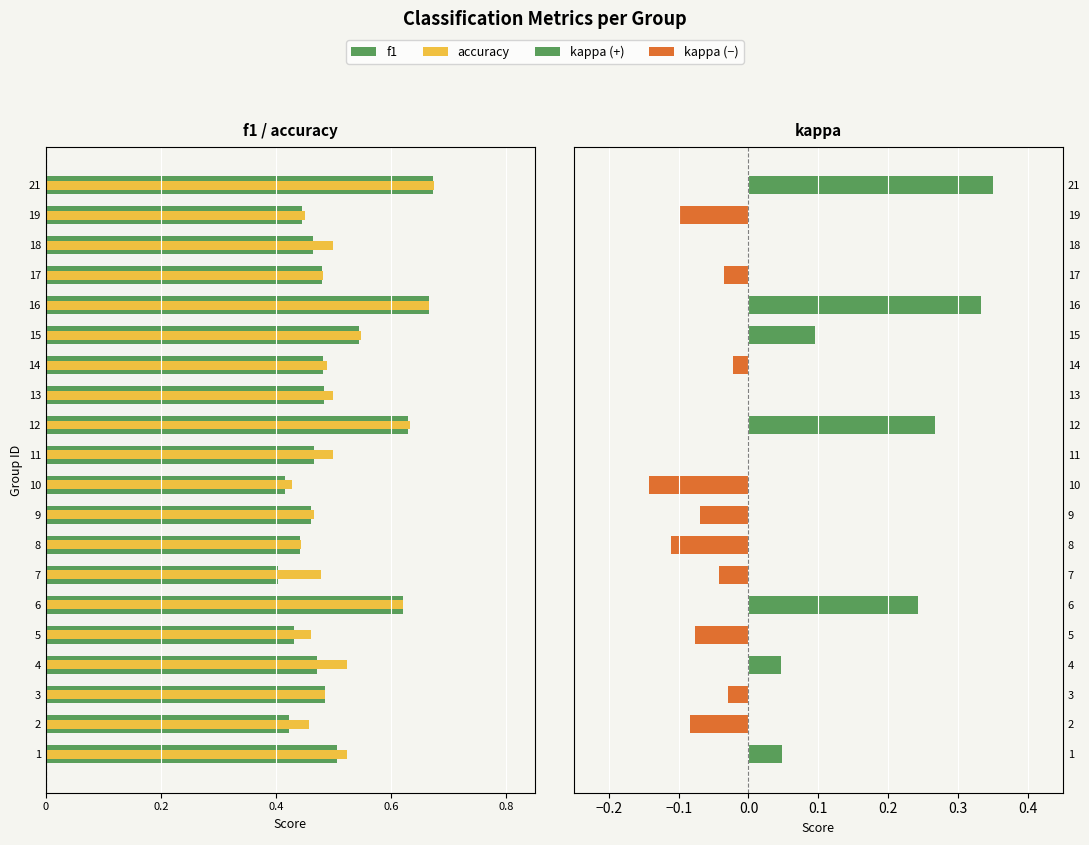

The value of kappa at 18 is 0.0. True or false?

True